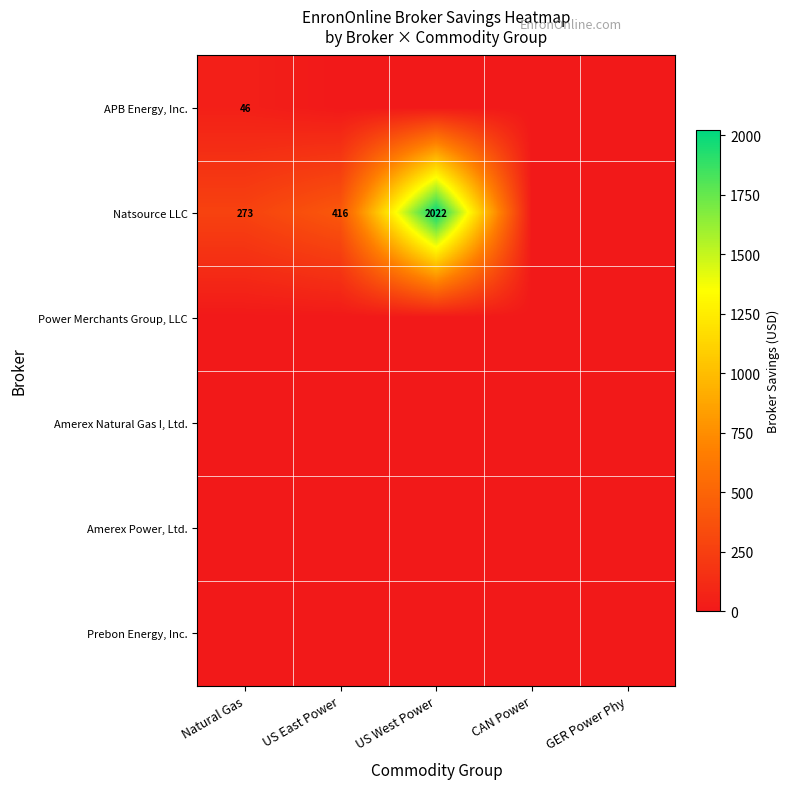

The value of Natsource LLC at CAN Power is 0.0. True or false?

True